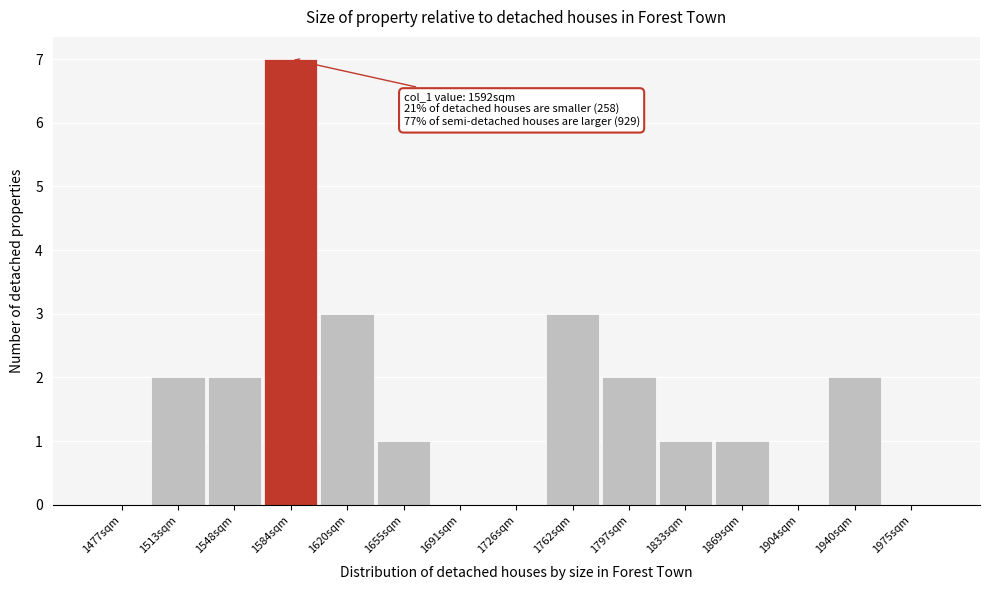

Over which range of the x-axis is the bar tallest?

1565 to 1600